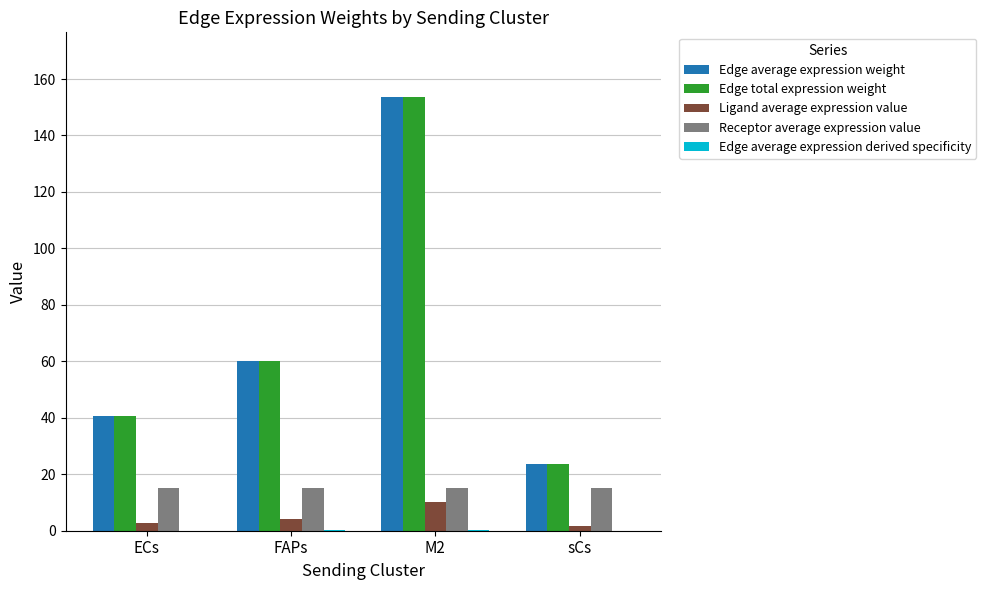

What is the average value of the Receptor average expression value series?

15.1